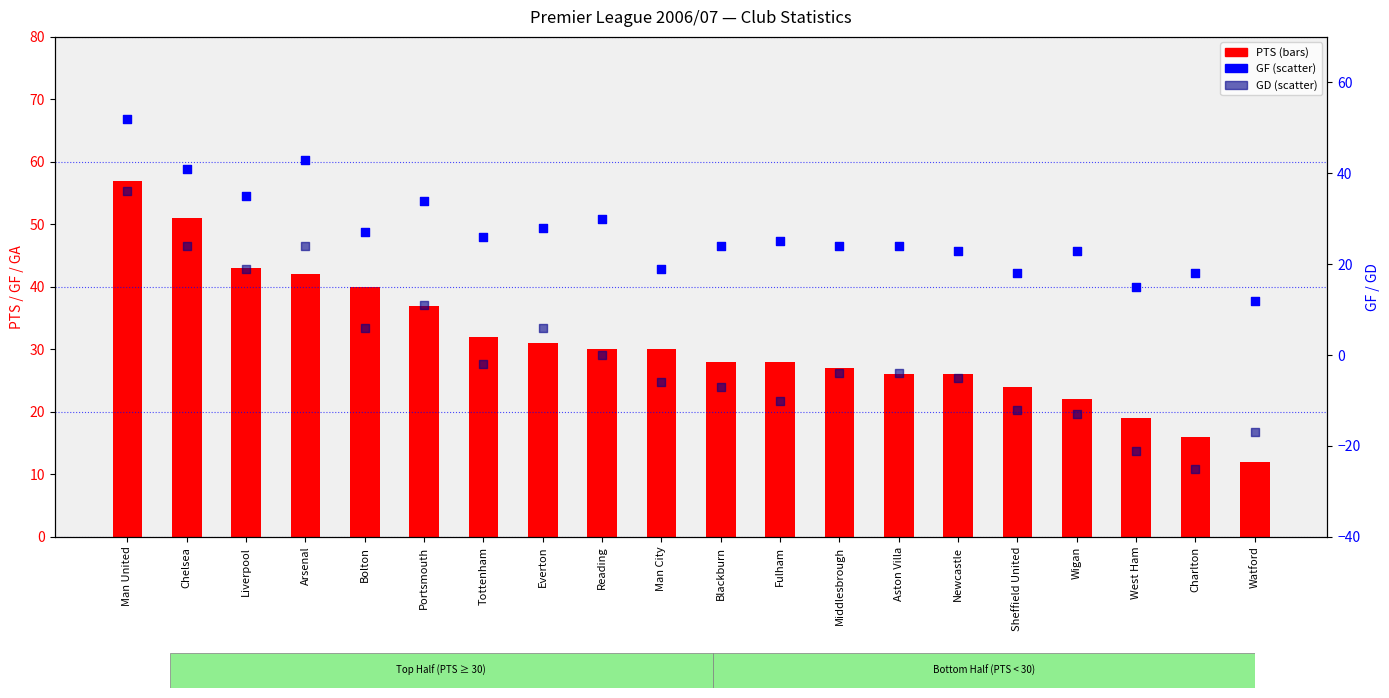

What is the total value across all series at Blackburn?

45